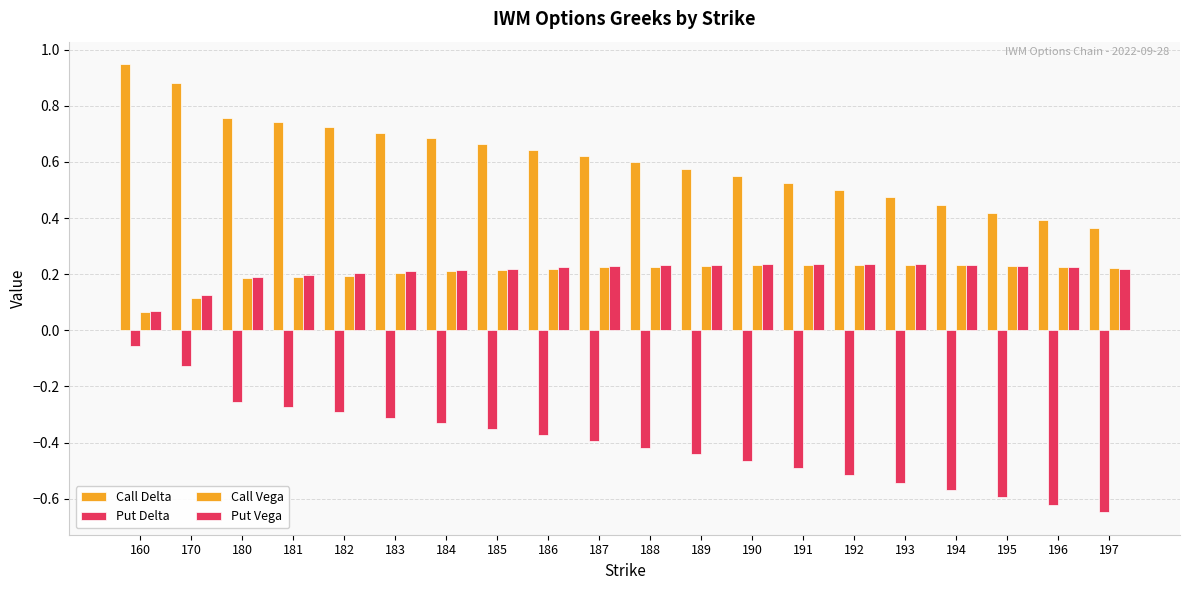

How many distinct data groups are displayed?

4